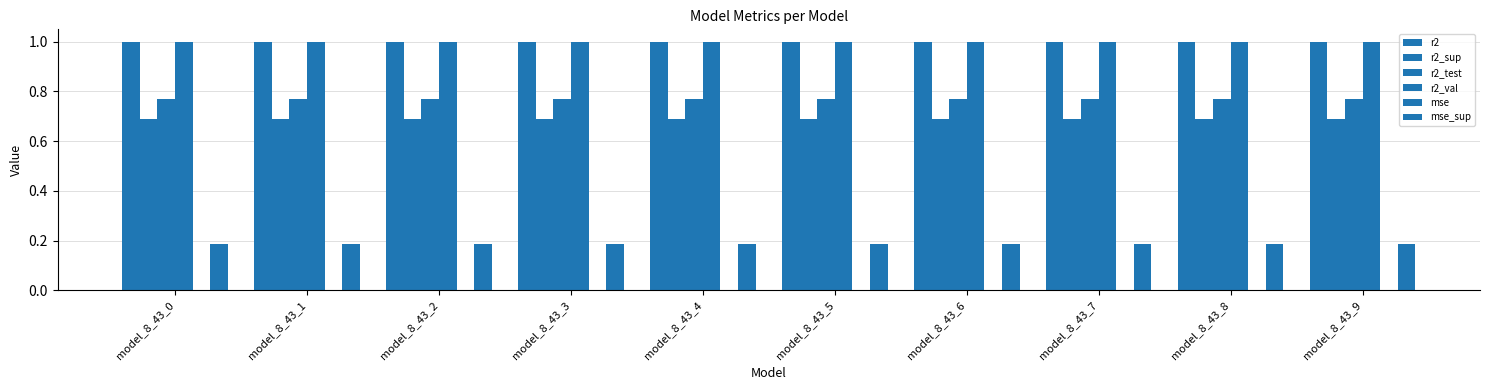

What is the spread (max minus min) of values at model_8_43_8?

1.0